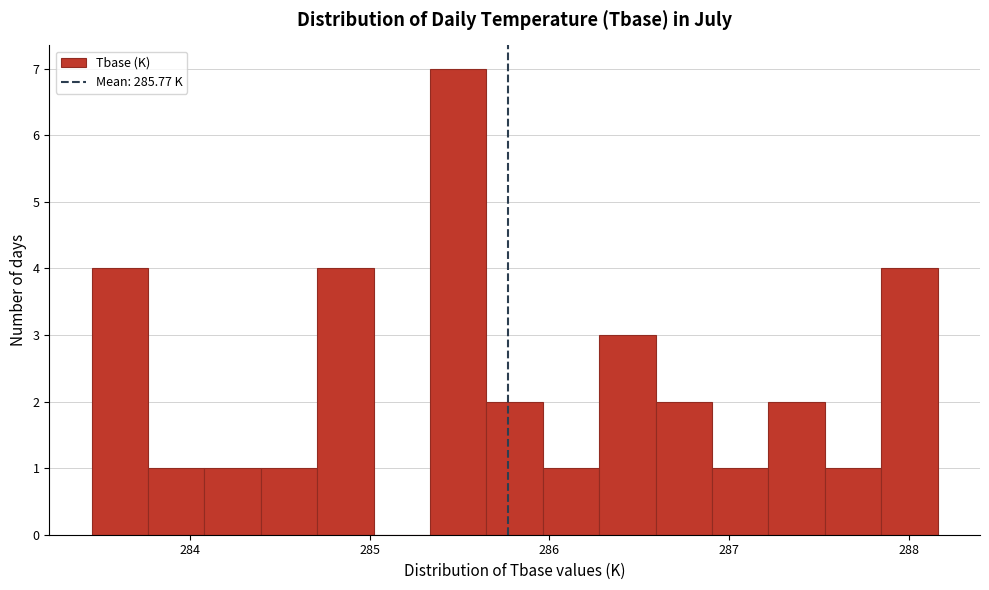

Read against the x-axis, roughly where is the centre of the tallest bar?

285.5